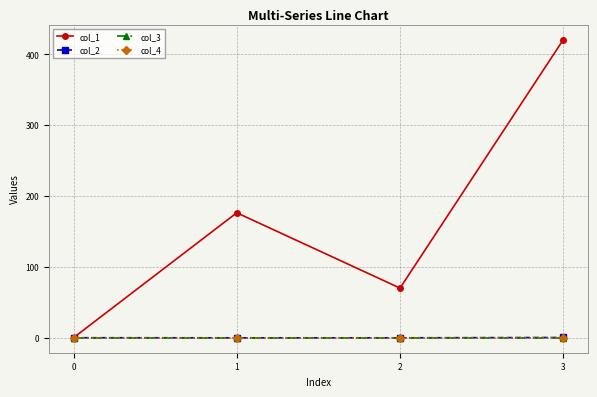

Does the chart have visible grid lines?

Yes